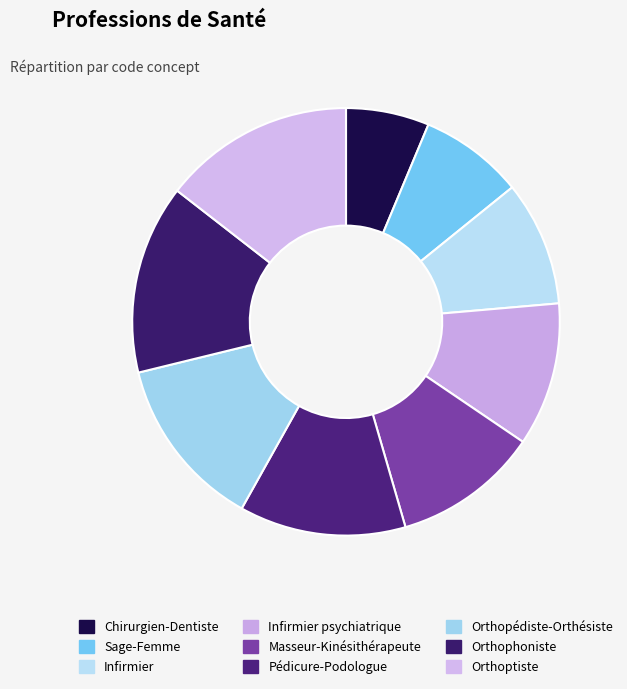

How many slices are in this pie chart?

9